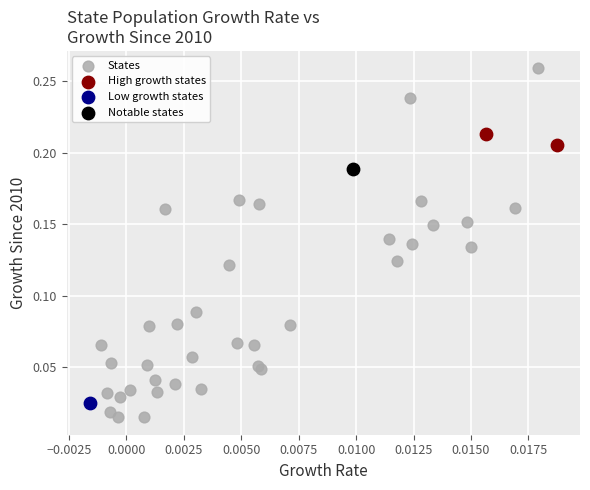

What are all the series names shown in the legend?

States, High growth states, Low growth states, Notable states